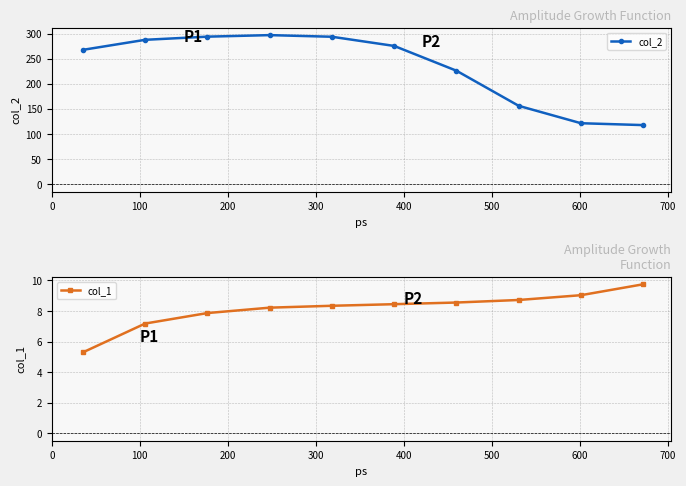

How many data points in col_1 are above 8?

7